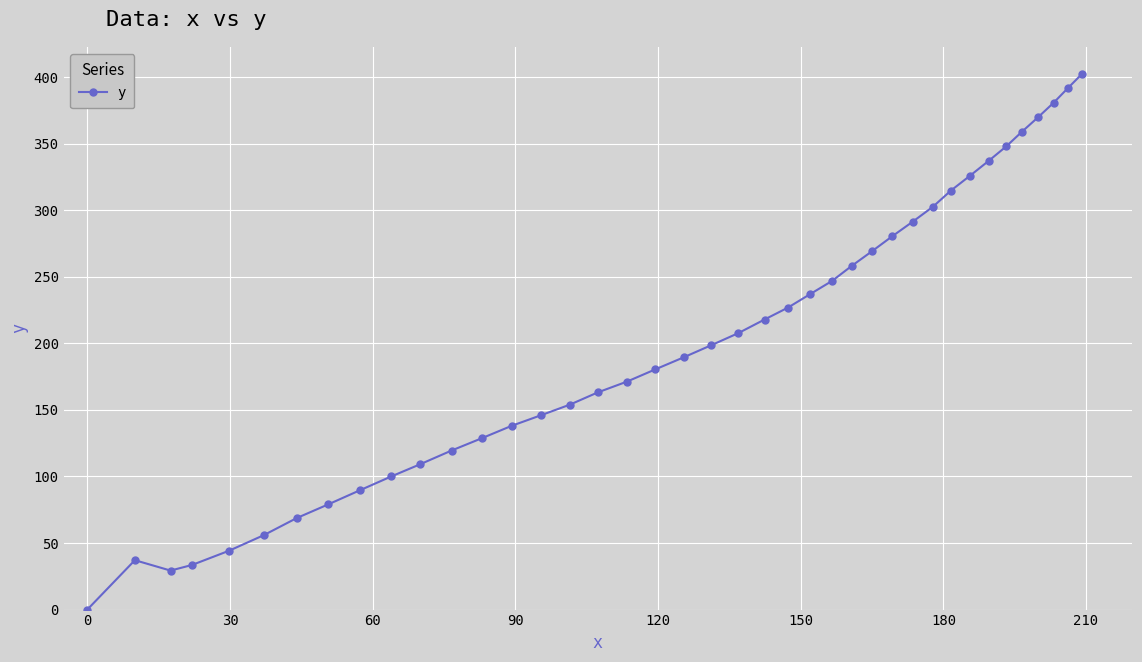

What is the value of the 28th point from the left?

269.2